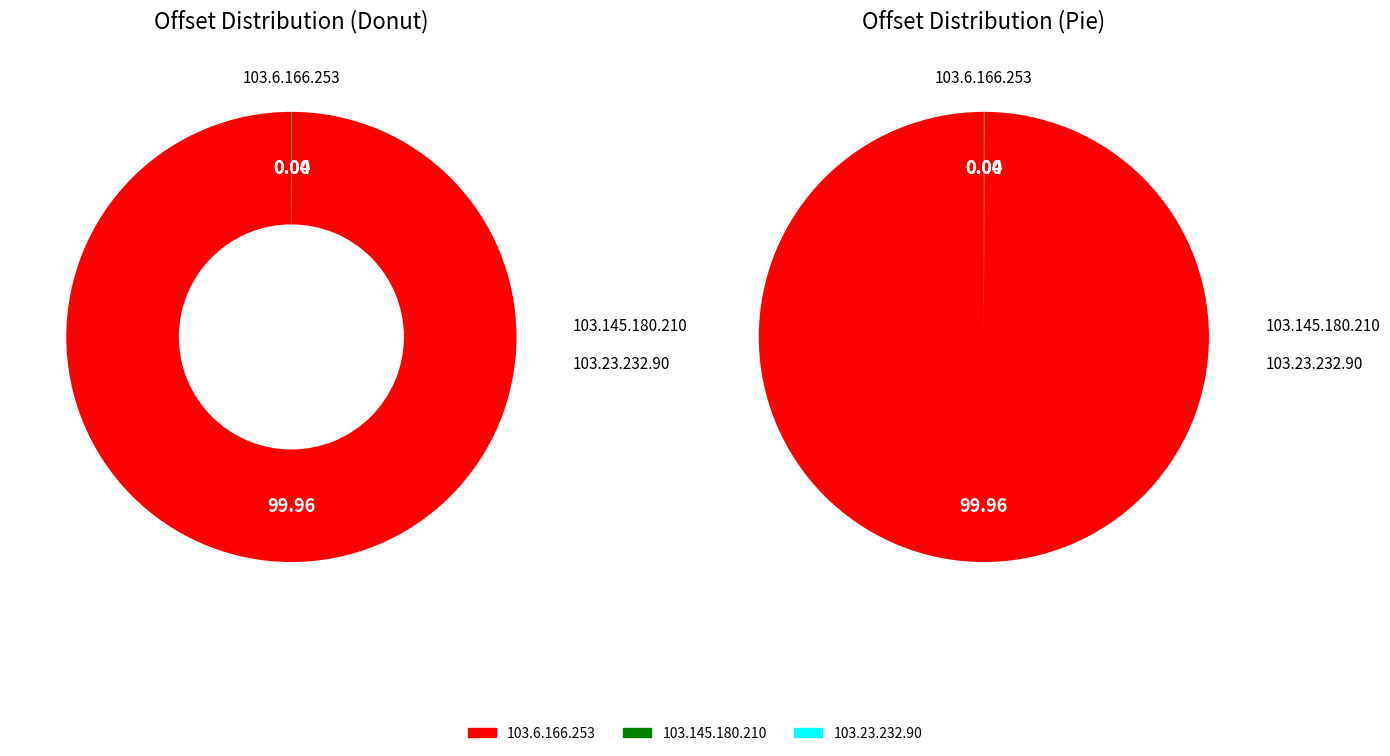

To the nearest percent, what is the difference between the largest and smallest slice percentages?

100%